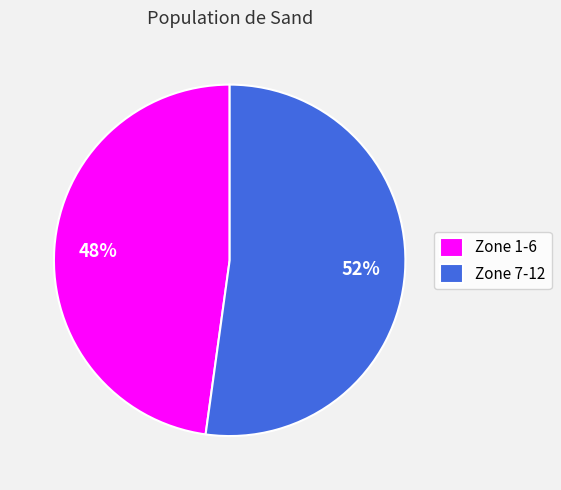

What percentage is the Zone 7-12 slice, to the nearest percent?

52%